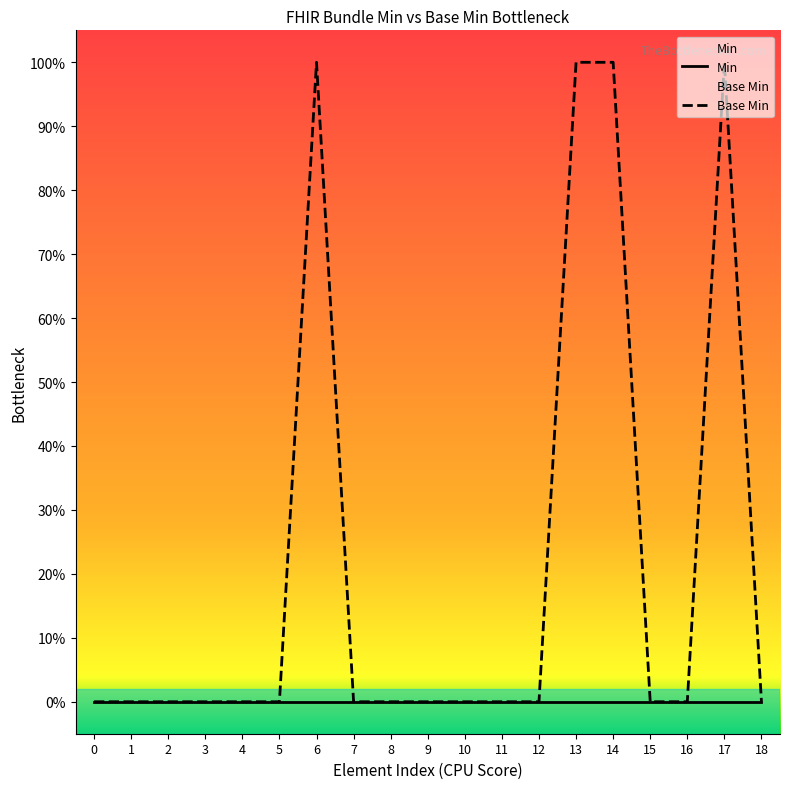

What are all the series names shown in the legend?

Min, Base Min